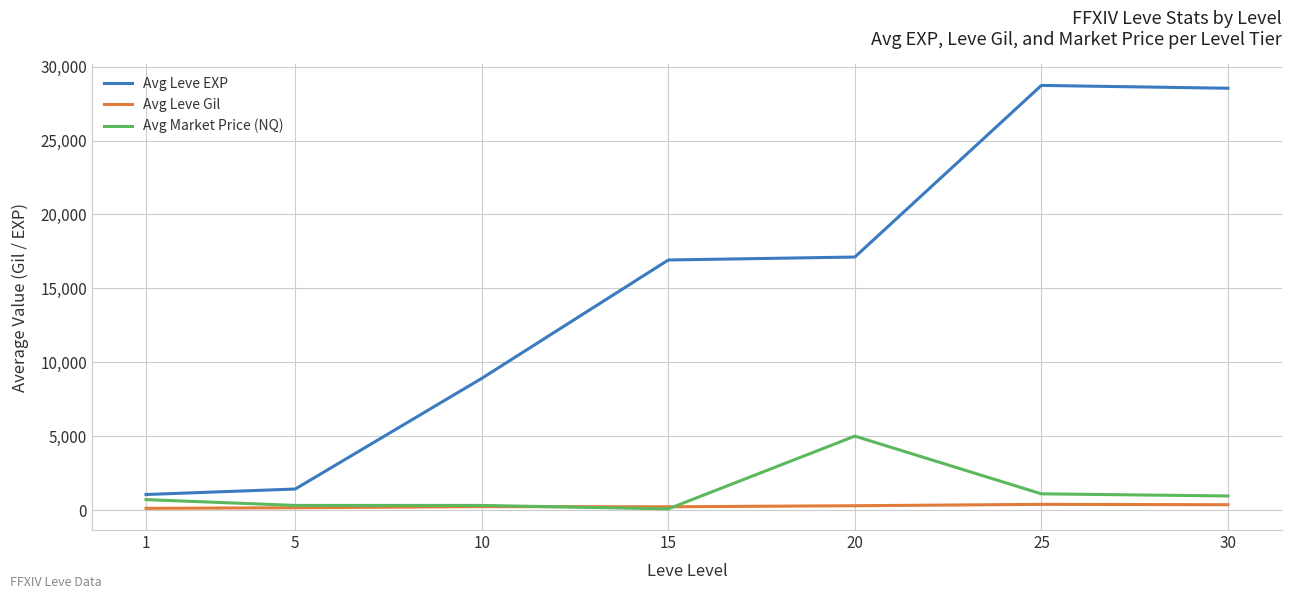

Which series has the largest total across all categories?

Avg Leve EXP